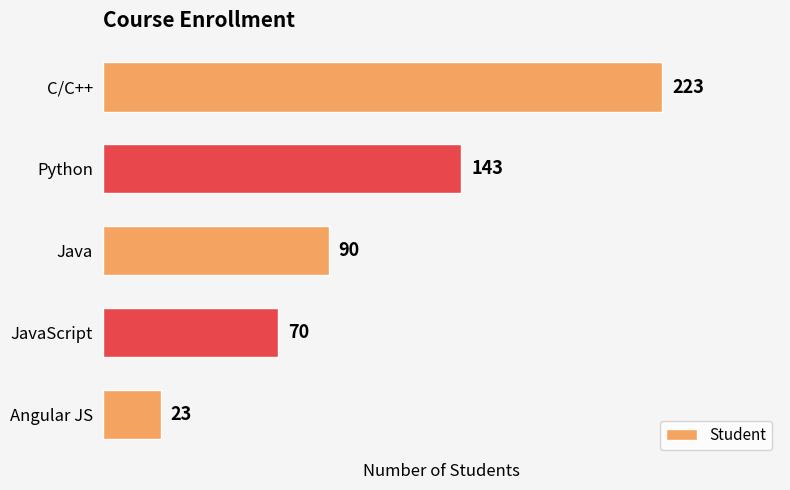

What is the difference between the maximum and minimum values?

200